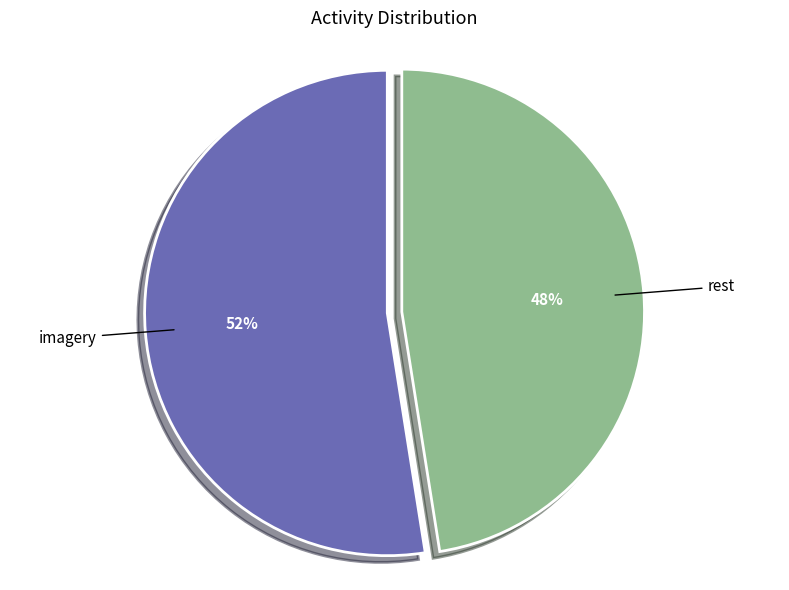

The rest slice represents 36% of the pie. True or false?

False